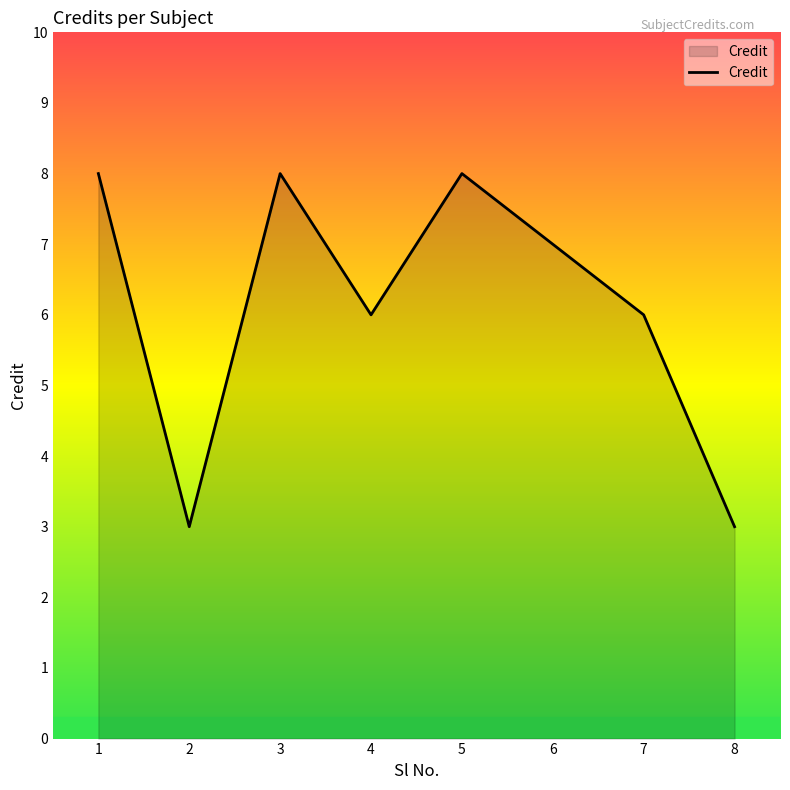

Reading left to right, transcribe all the data shown in this chart.

8	3	8	6	8	7	6	3